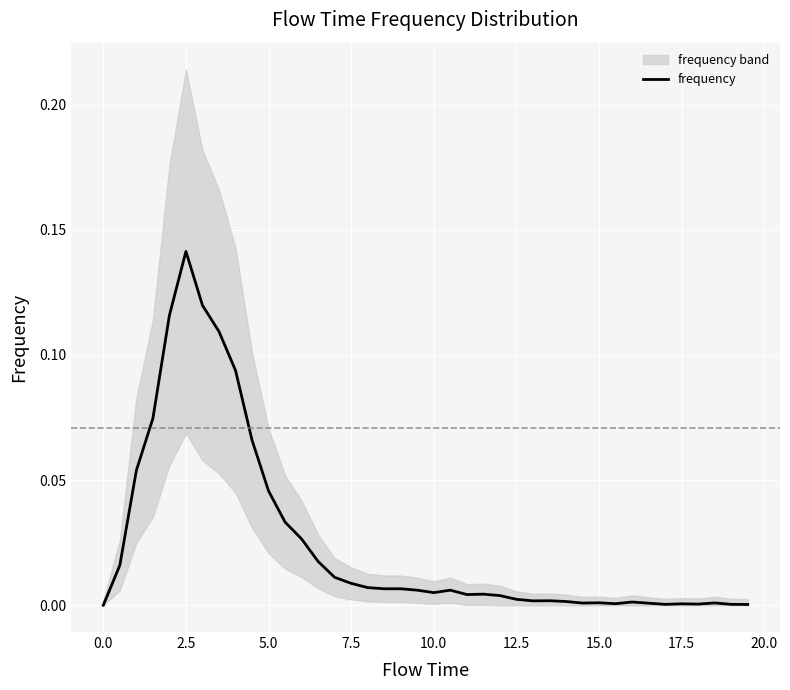

Reading left to right, extract all data points from this chart.

0.0	0.0	0.1	0.1	0.1	0.1	0.1	0.1	0.1	0.1	0.0	0.0	0.0	0.0	0.0	0.0	0.0	0.0	0.0	0.0	0.0	0.0	0.0	0.0	0.0	0.0	0.0	0.0	0.0	0.0	0.0	0.0	0.0	0.0	0.0	0.0	0.0	0.0	0.0	0.0